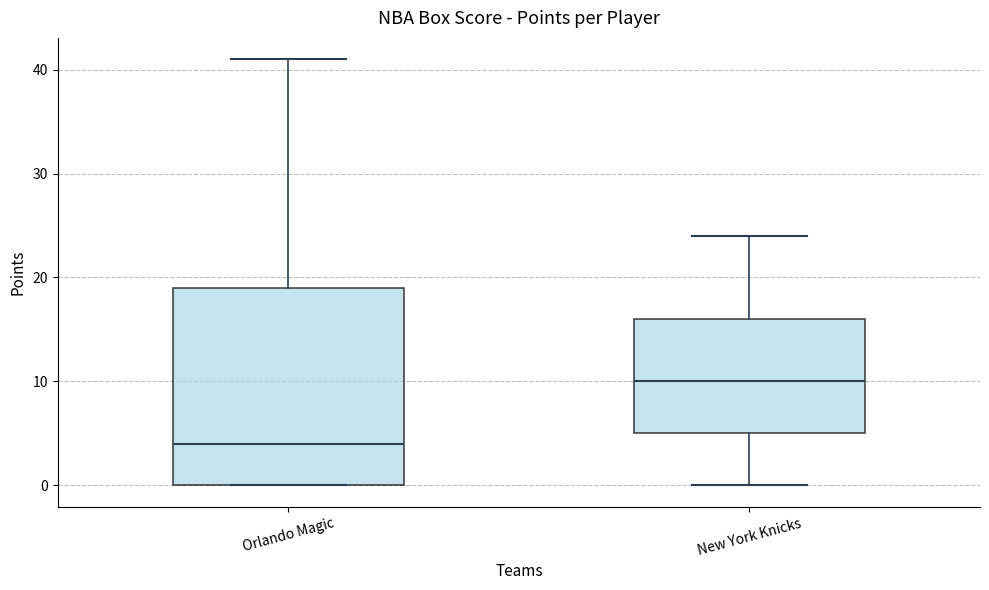

Which box's median line is the lowest?

Orlando Magic